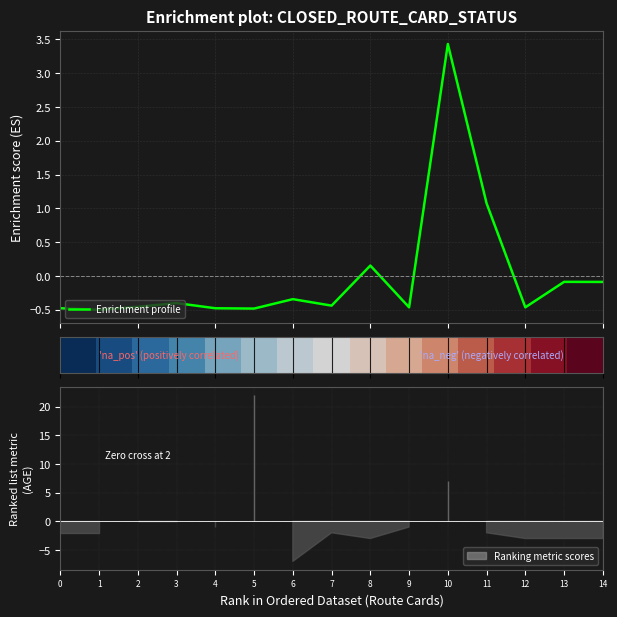

Is this an area chart (filled region under the line)?

No